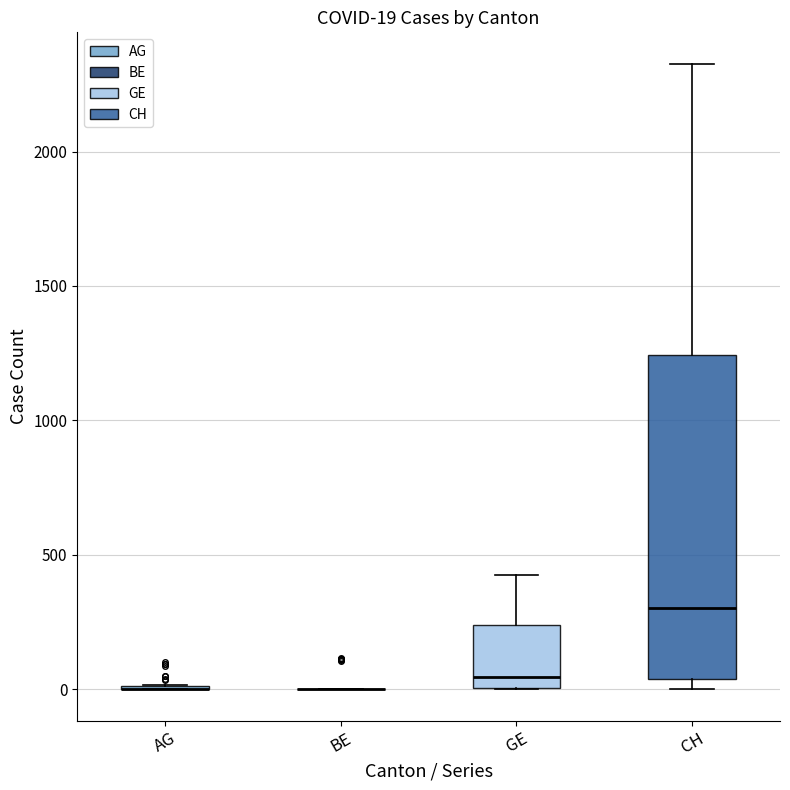

Which box is the tallest, from its lower edge to its upper edge?

CH